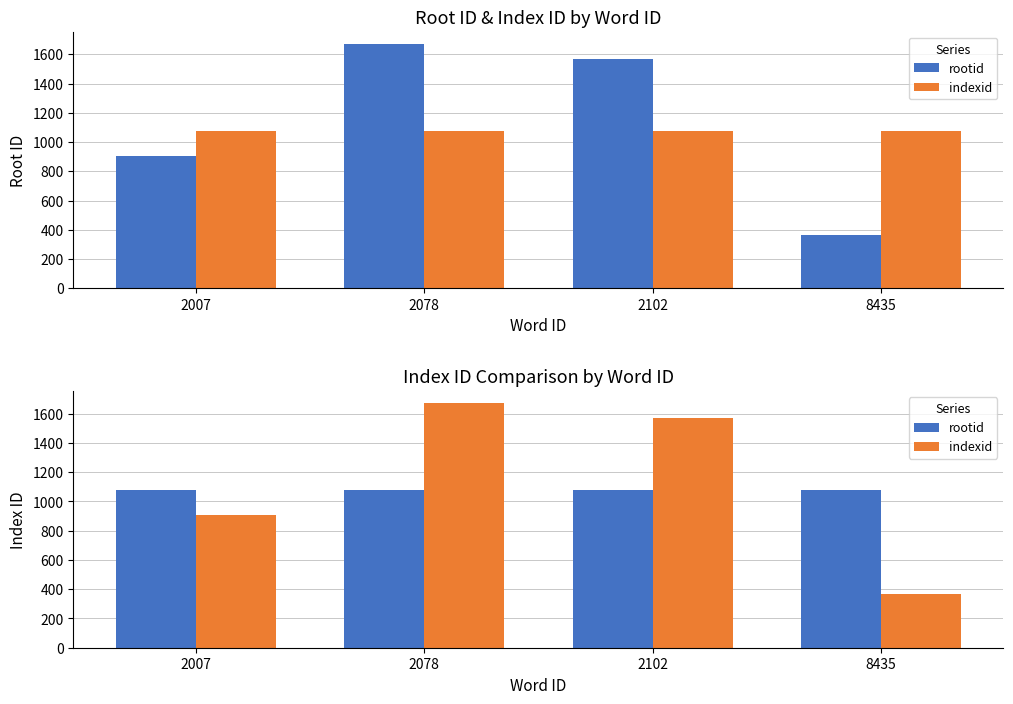

The indexid series shows 1671 at 2078. True or false?

True